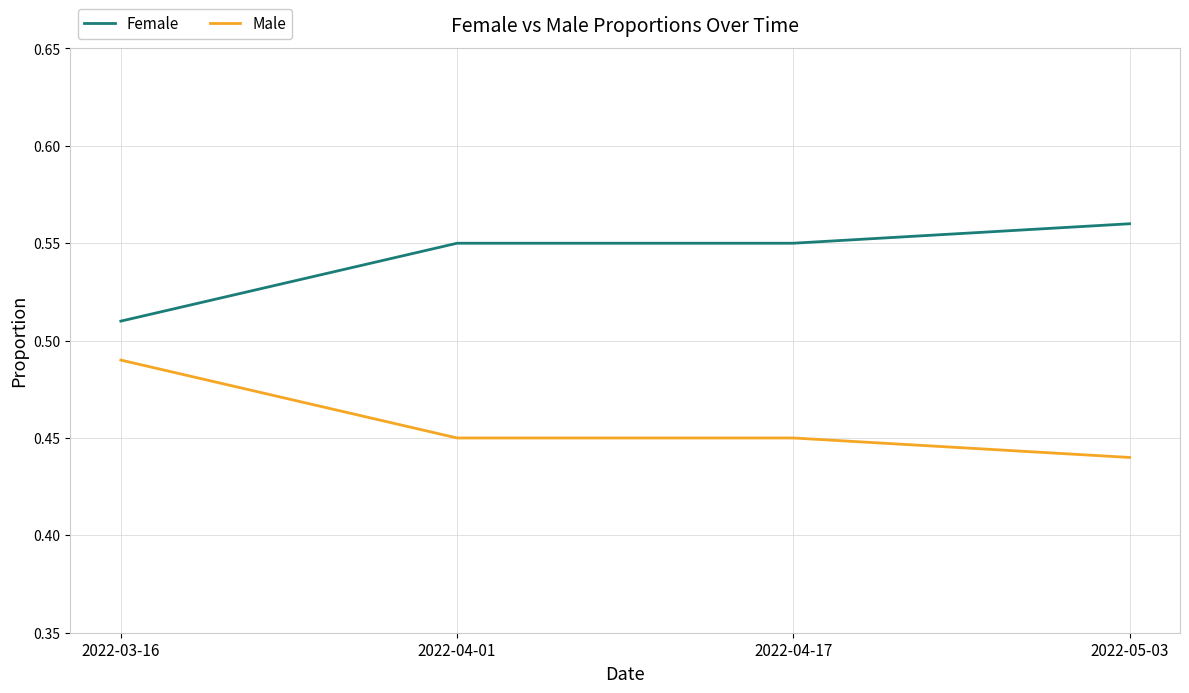

Rank the series at 2022-04-17 from highest to lowest value.

Female, Male